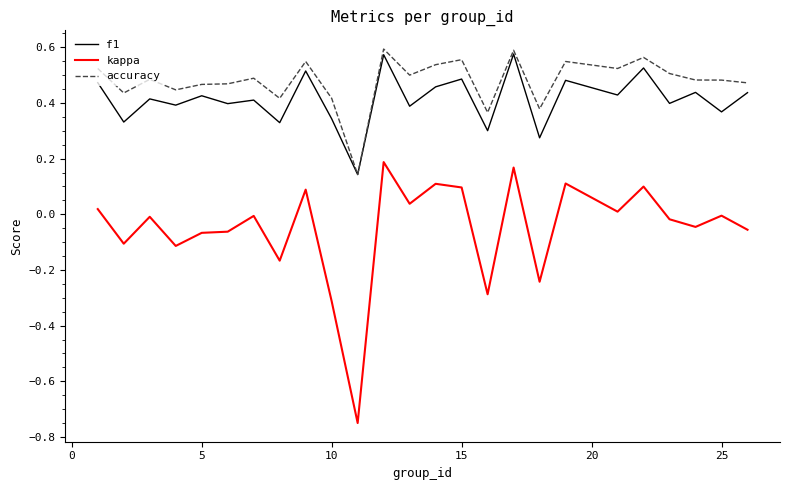

At how many categories does at least one series exceed 0?

25